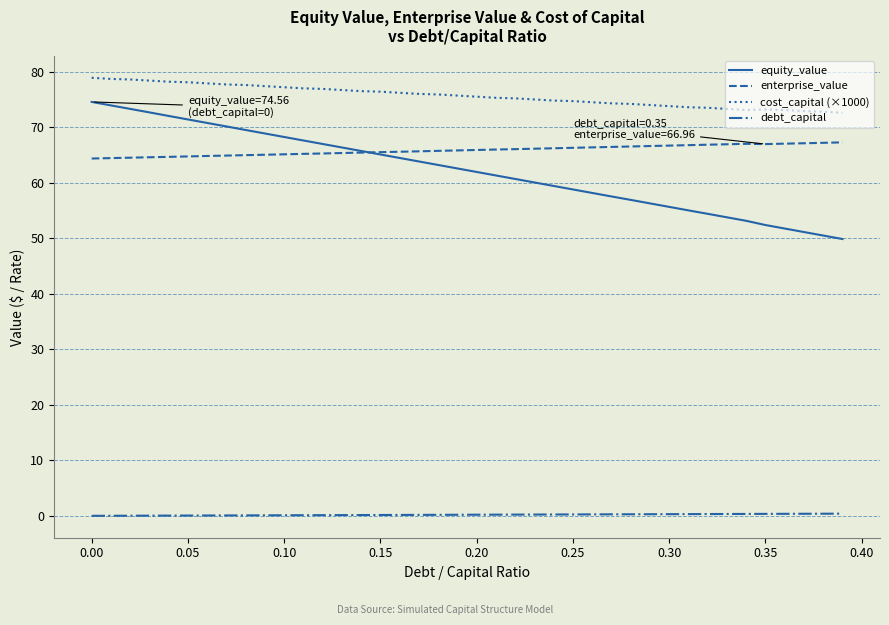

Does the chart have visible grid lines?

Yes